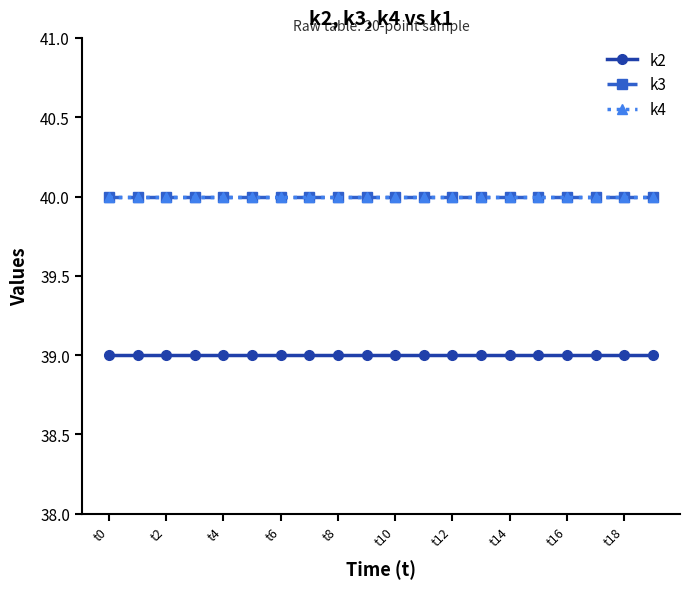

At which label is k2 closest to 39?

t0